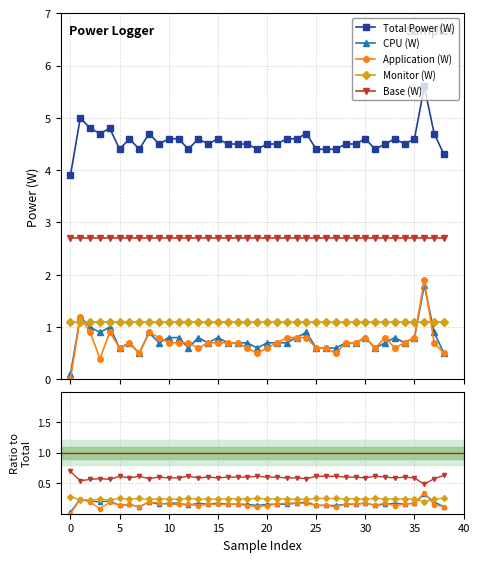

Which has a higher value, 22 or 36?

36